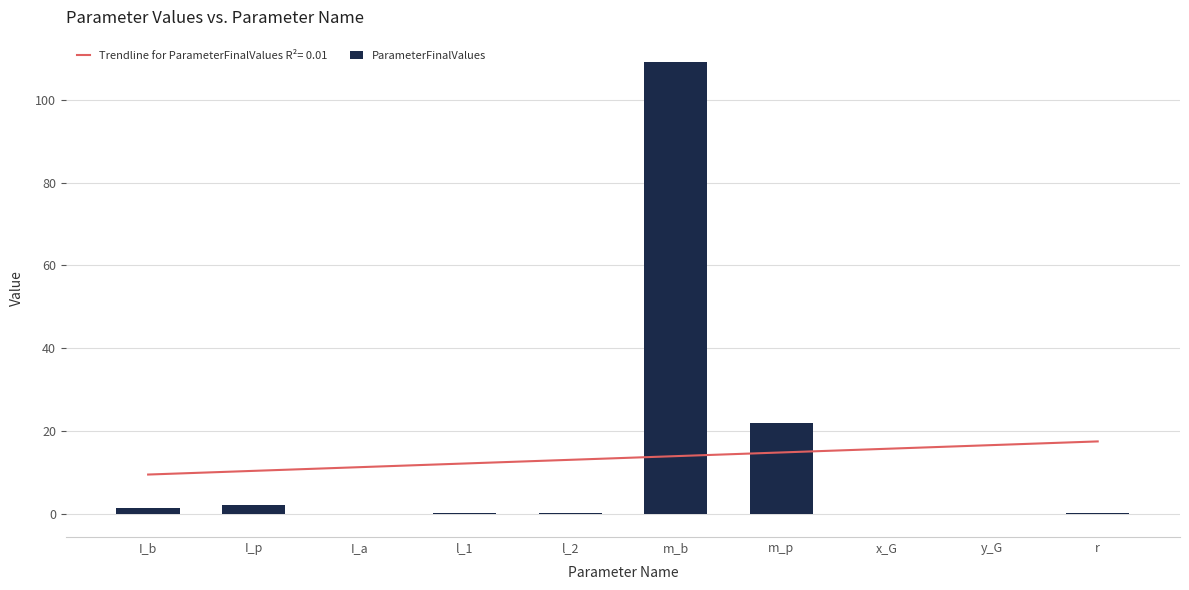

Reading left to right, transcribe all the data shown in this chart.

I_b=1.3	I_p=2.2	I_a=0.0	l_1=0.2	l_2=0.2	m_b=109.0	m_p=21.9	x_G=-0.1	y_G=0.0	r=0.1